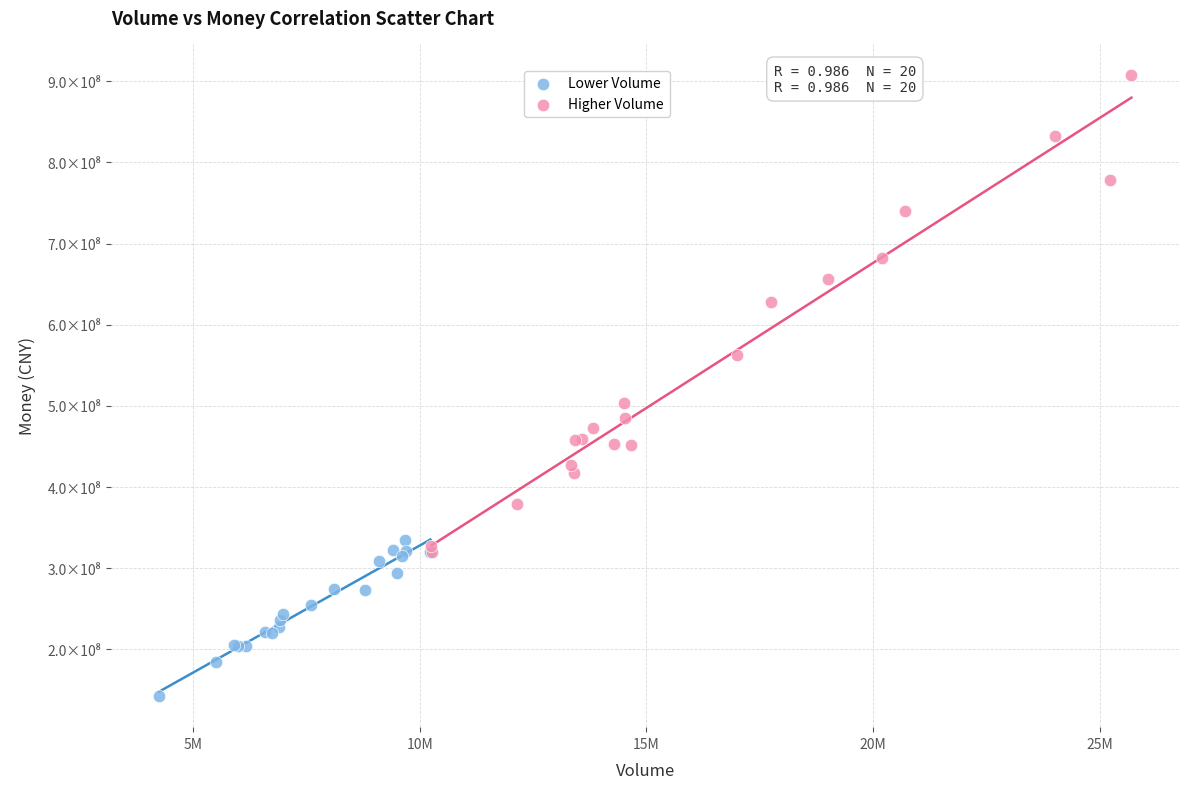

What are all the series names shown in the legend?

Lower Volume, Higher Volume